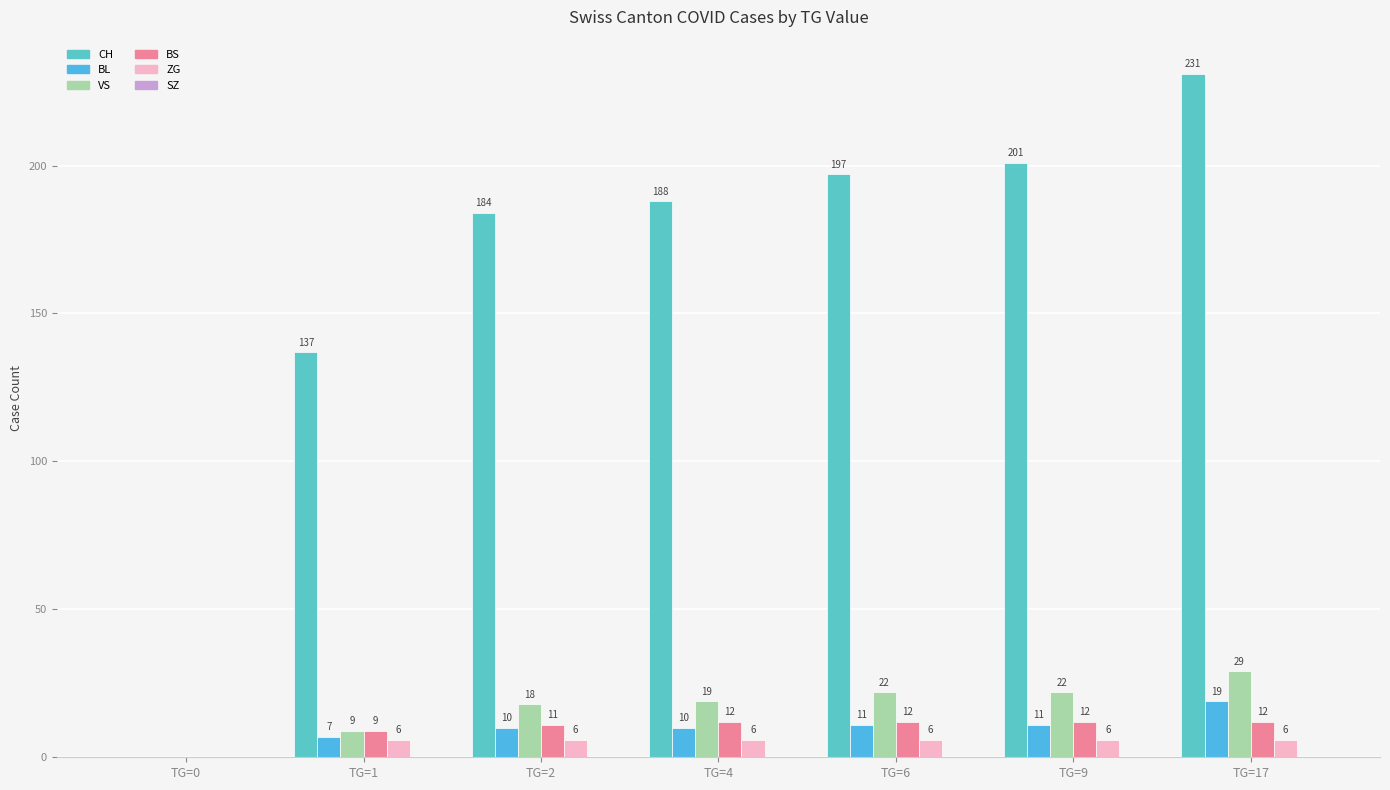

At TG=4, list the series in order from largest to smallest.

CH, VS, BS, BL, ZG, SZ